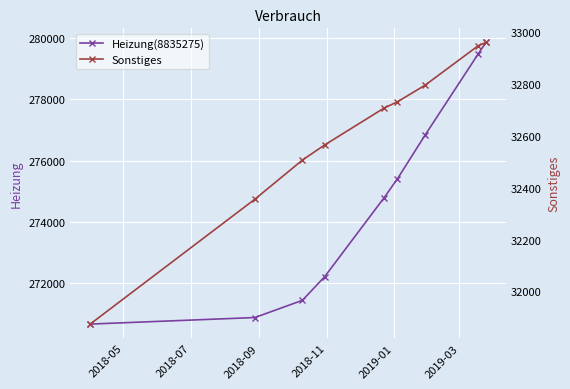

What is the minimum value for Heizung(8835275)?

270653